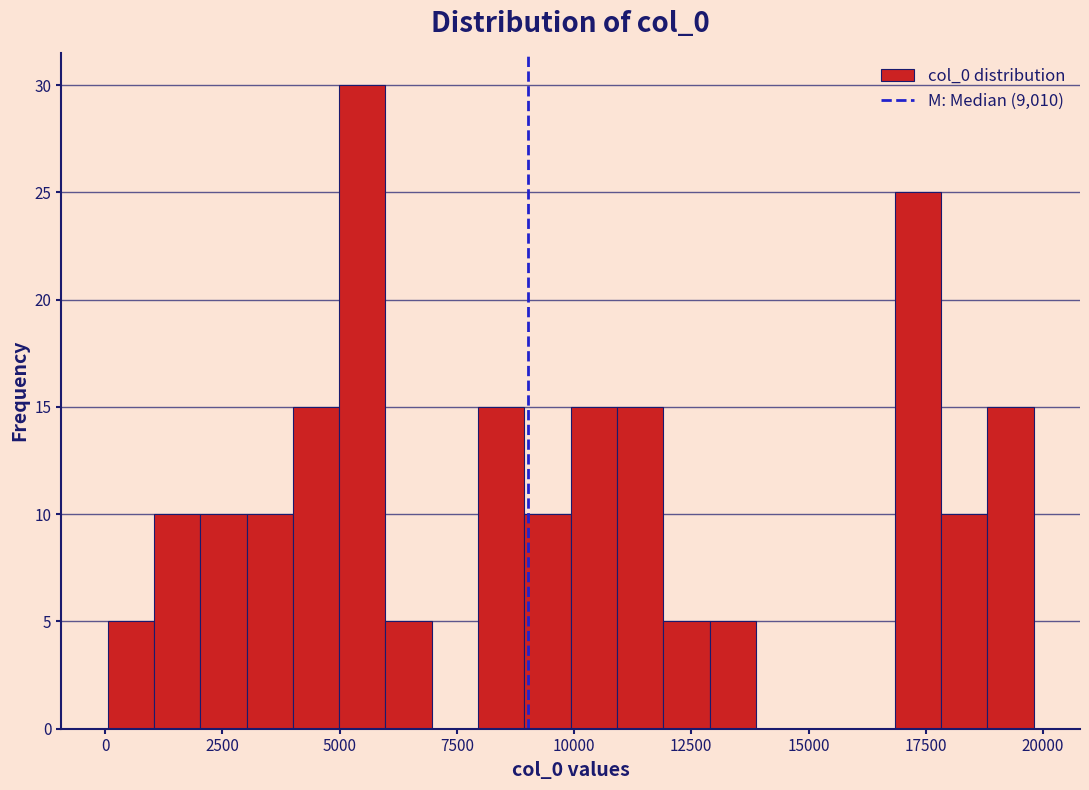

Around what value on the x-axis is the tallest bar? Give the approximate position of its centre, as read against the axis.

5500